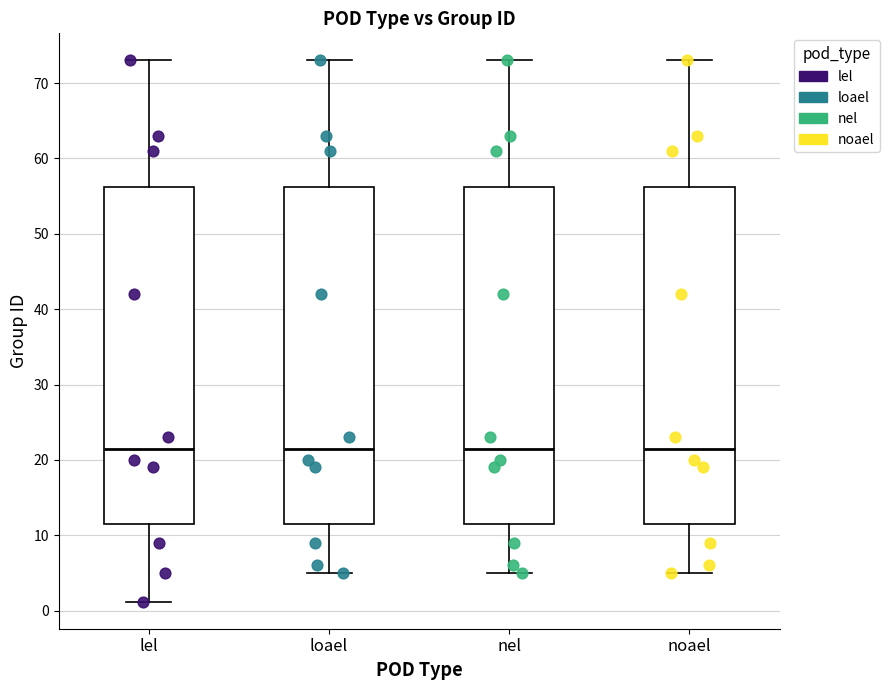

Reading left to right, transcribe this box plot: for each box, give where its median line is, the range the box spans, and where its two whiskers end, as read against the y-axis. The values are not printed on the chart, so give them approximately, as read against the axis.

lel: median 22, box 12 to 56, whiskers 1 to 73
loael: median 22, box 12 to 56, whiskers 5 to 73
nel: median 22, box 12 to 56, whiskers 5 to 73
noael: median 22, box 12 to 56, whiskers 5 to 73